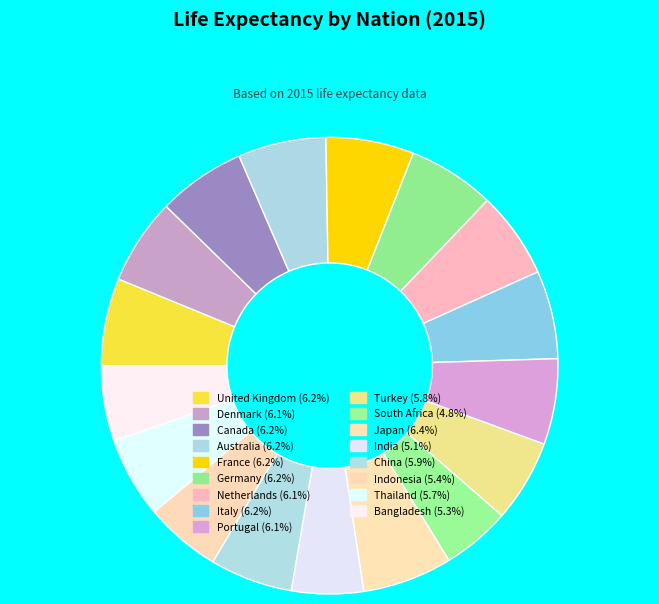

How many slices are in this pie chart?

17